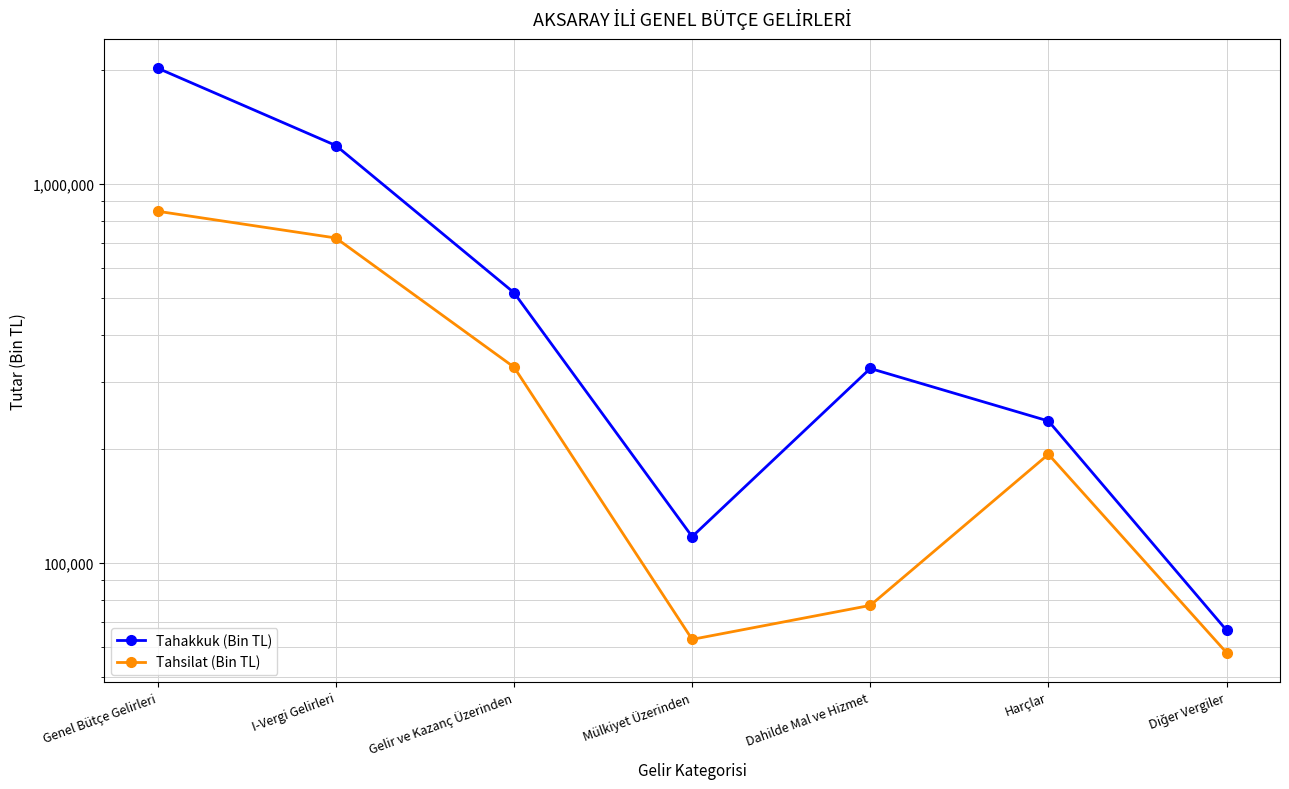

What is the label of the 1st point from the right?

Diğer Vergiler